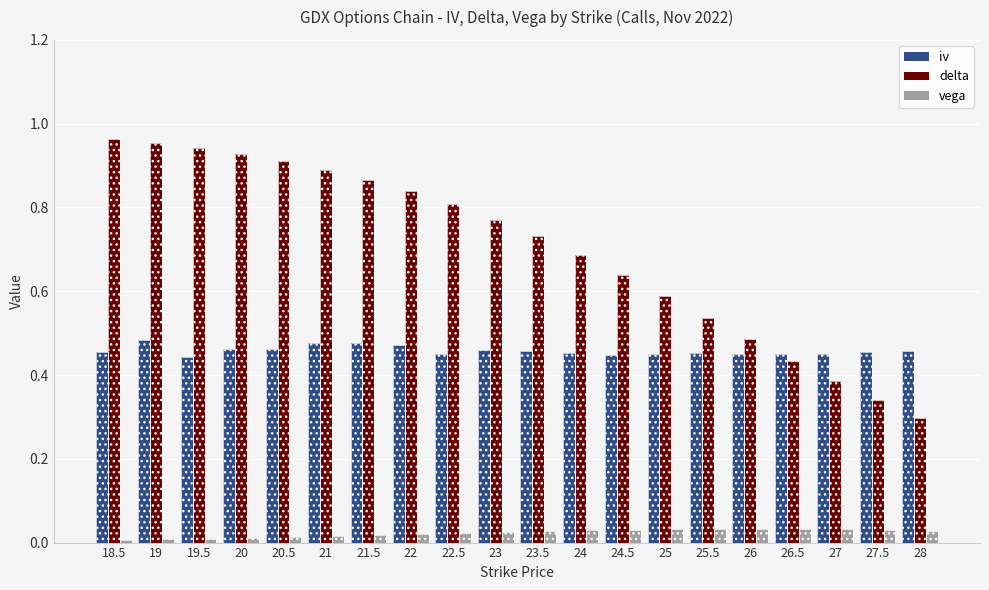

Is it true that vega equals 0.0 at 20?

True